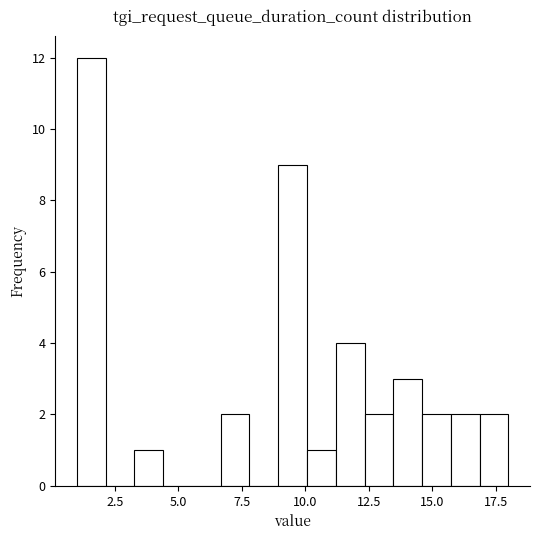

Read against the x-axis, roughly where is the centre of the tallest bar?

1.5